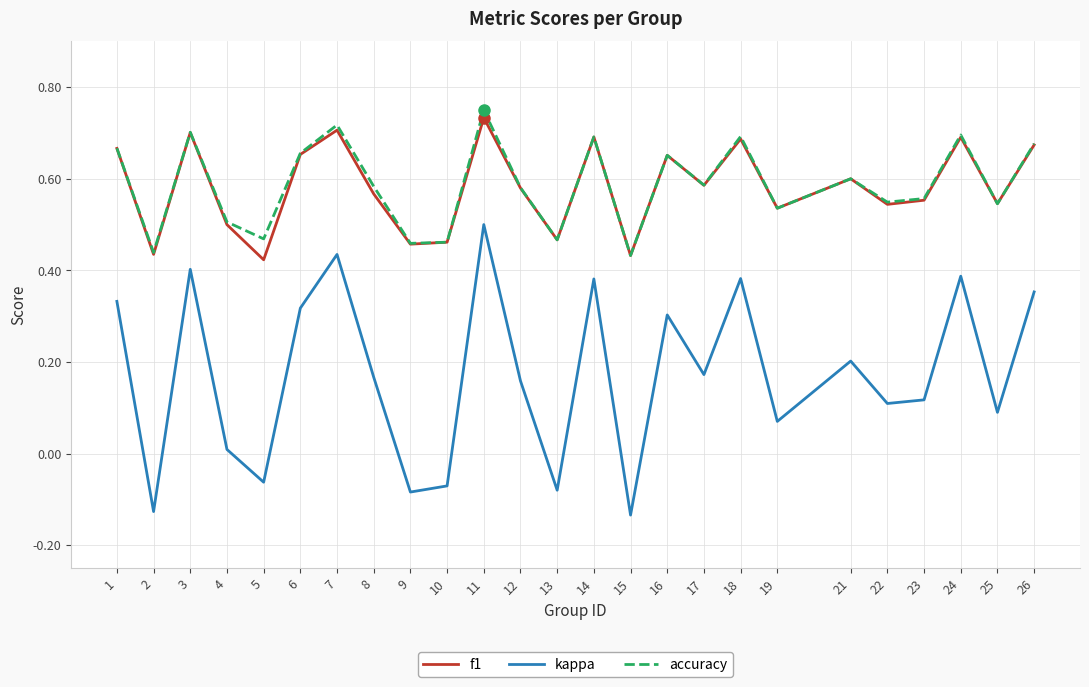

Which series has the widest spread of values?

kappa